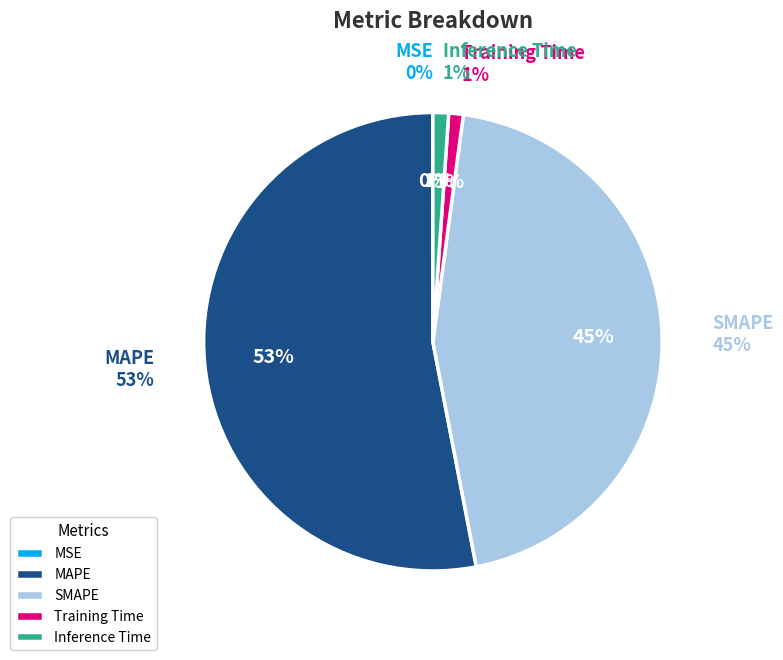

Combined, do Training Time and MSE account for over 50%?

No